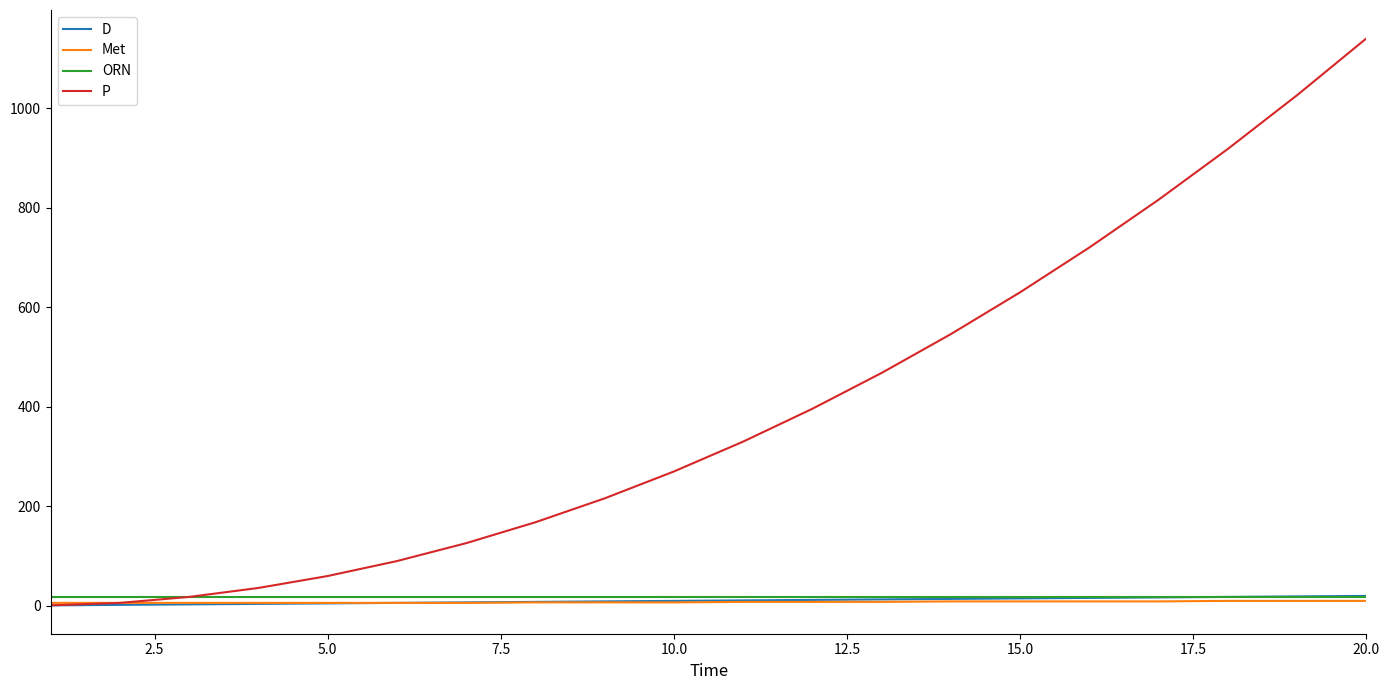

What is the lowest value of the ORN series?

18